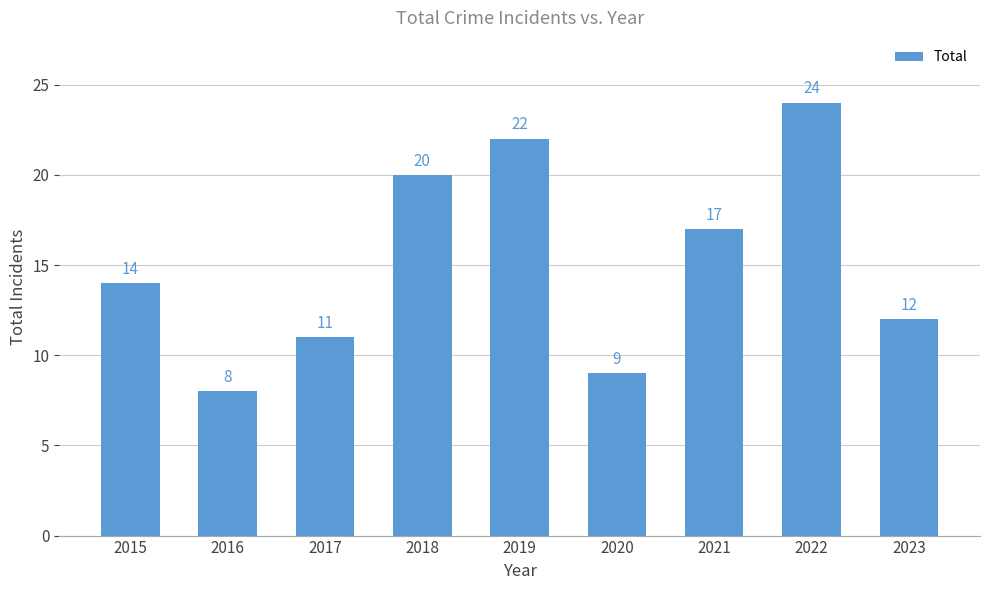

What is the ratio of the value at 2018 to the value at 2023?

1.7